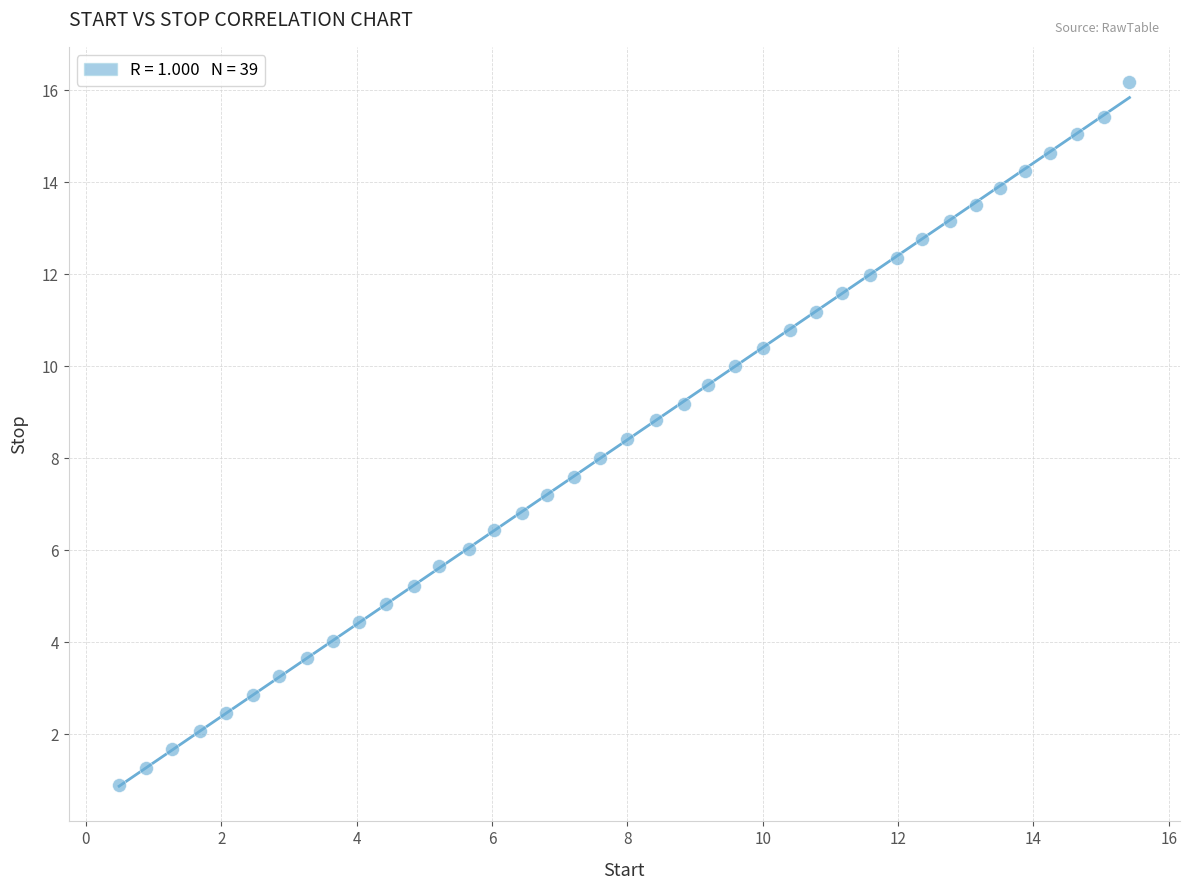

What is the range of Y values (max minus min)?

15.3